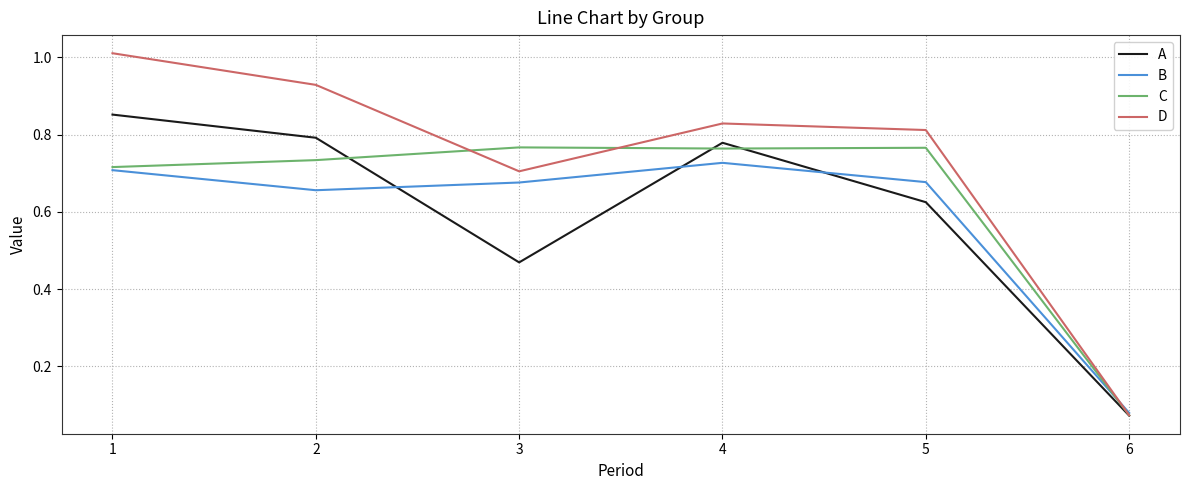

Where is D nearest to the value 0?

6